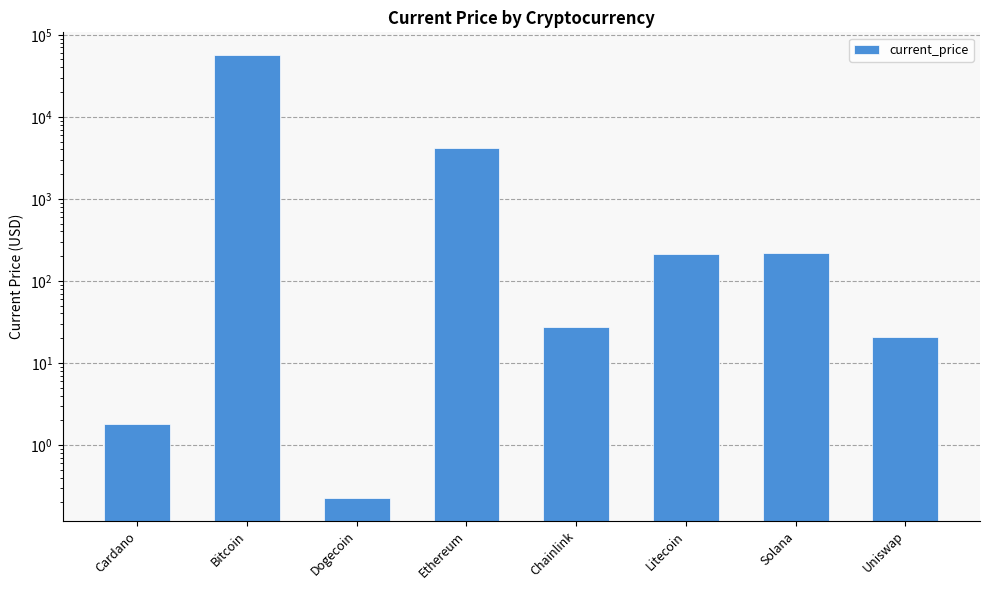

Reading right to left, transcribe all the data shown in this chart.

Uniswap=20.9	Solana=220.6	Litecoin=215.0	Chainlink=27.5	Ethereum=4175.9	Dogecoin=0.2	Bitcoin=57464.0	Cardano=1.8